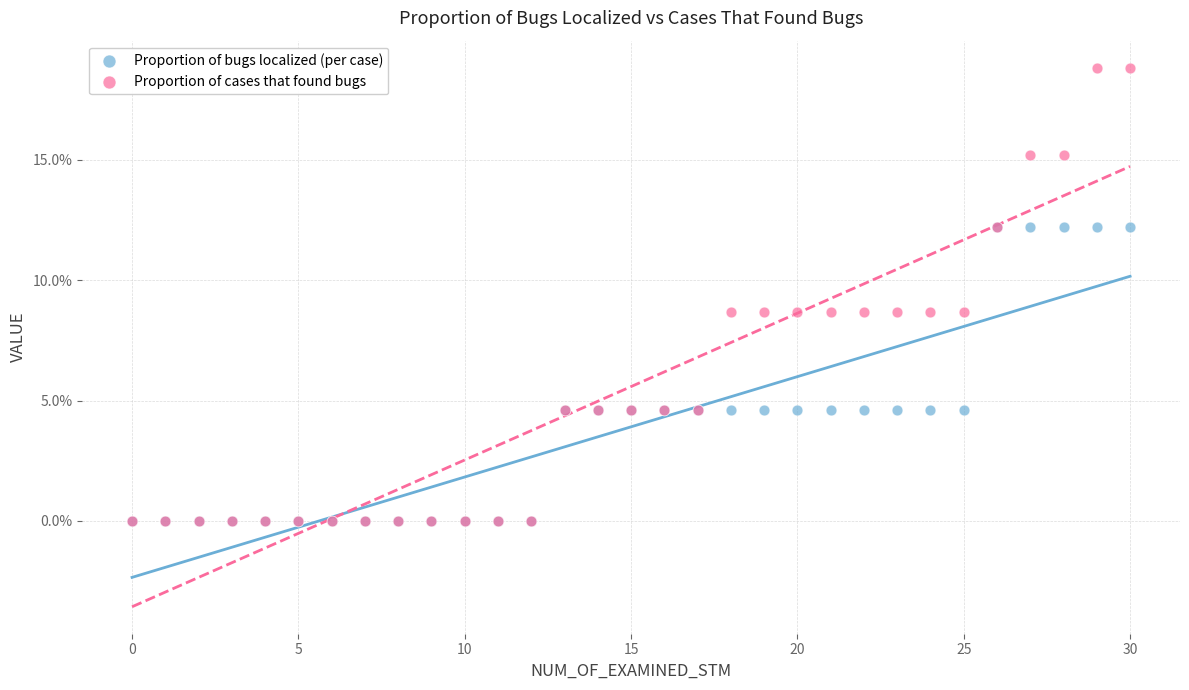

Which series has the widest spread of Y values?

Proportion of cases that found bugs